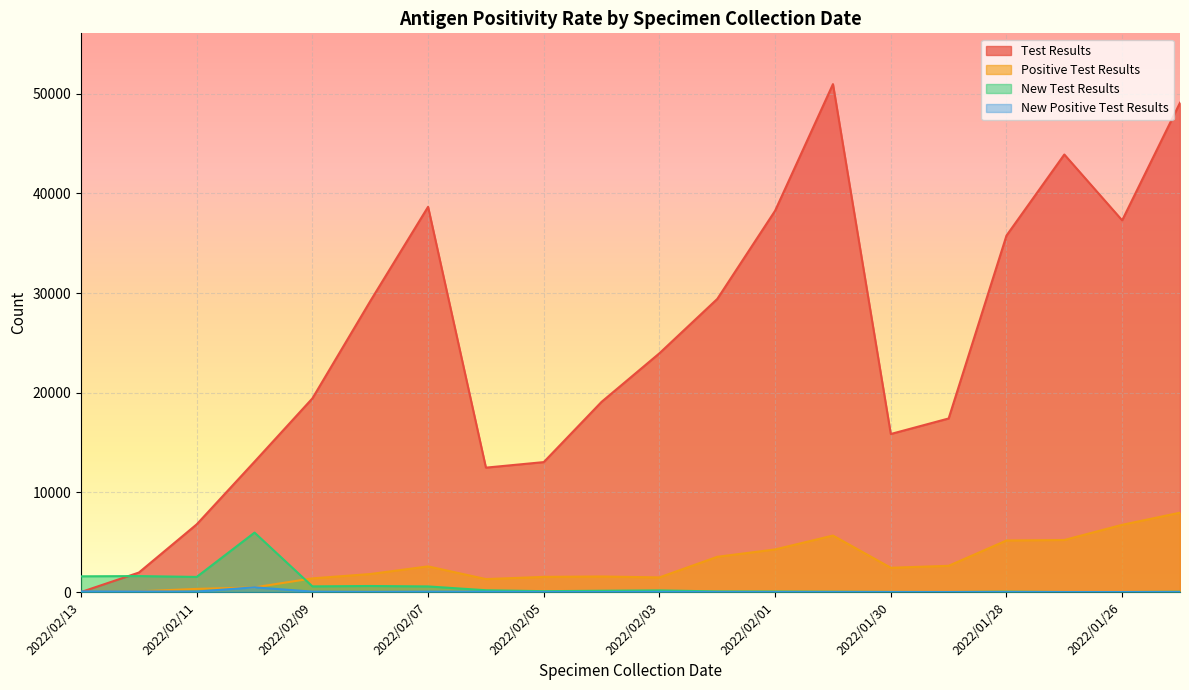

True or false: New Test Results and New Positive Test Results cross at least once.

False